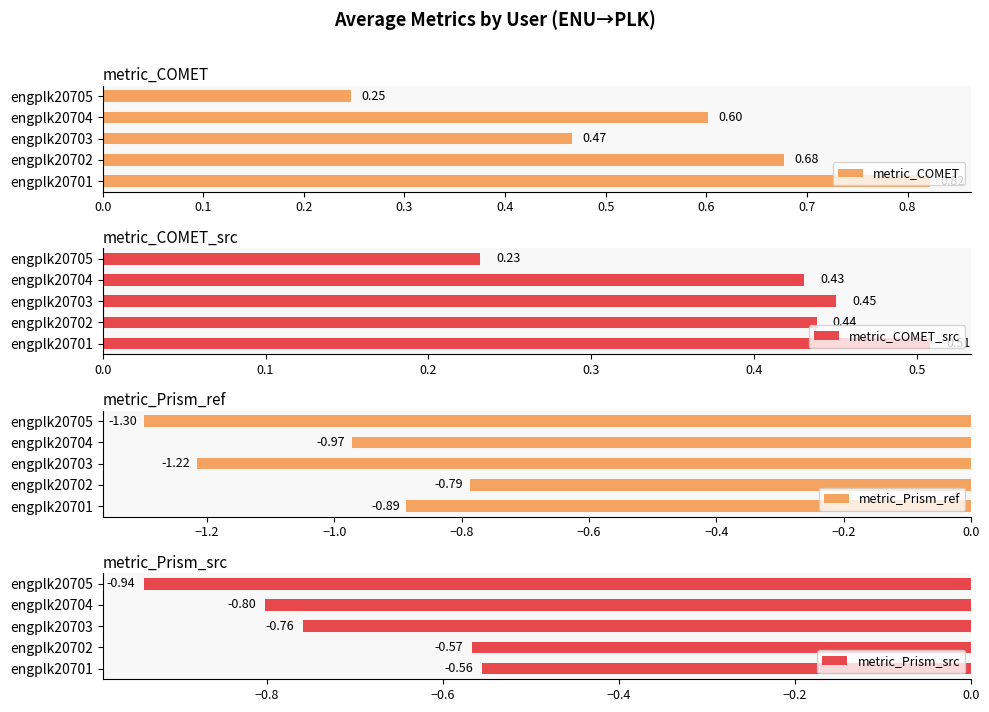

At how many categories does at least one series exceed 0?

5